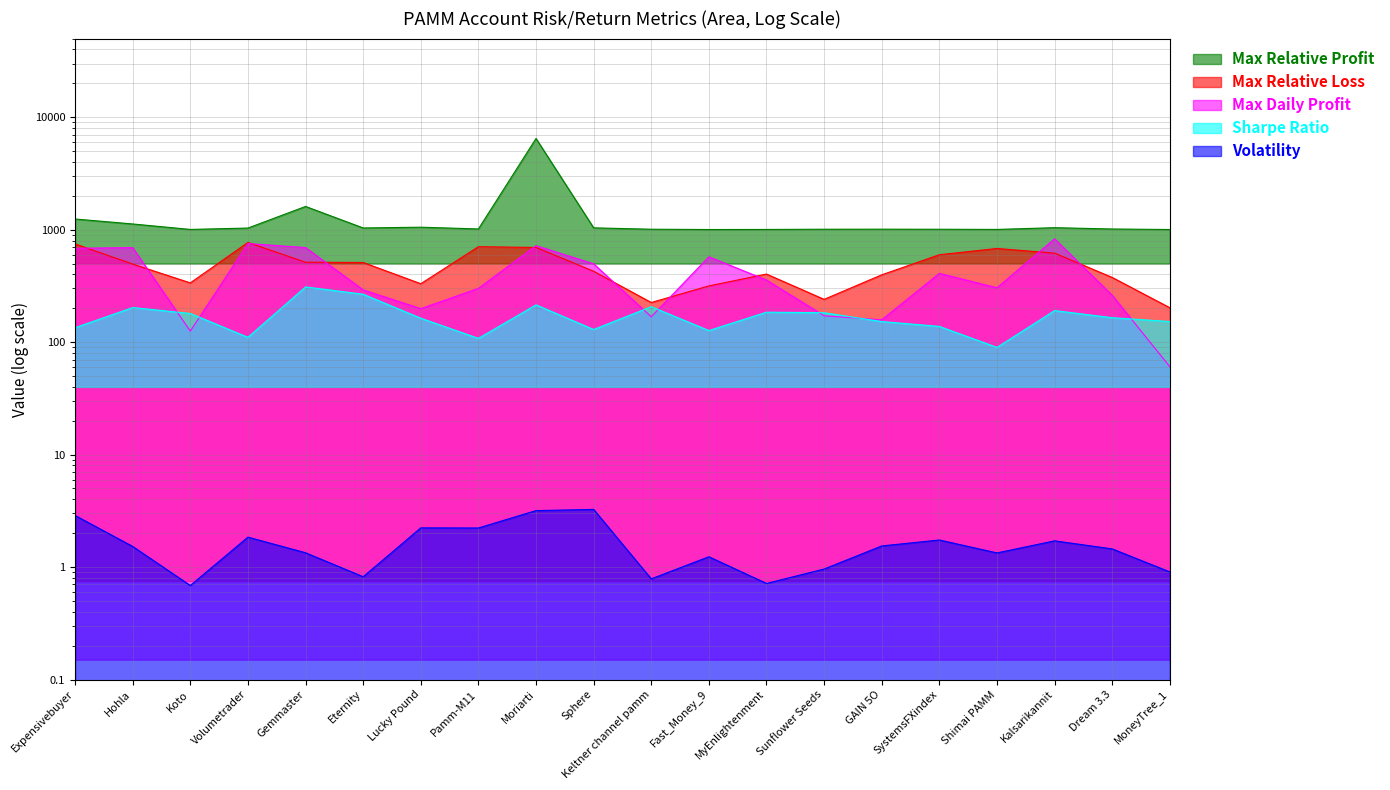

What is the difference between the maximum and minimum values in the Max Relative Loss series?

567.0